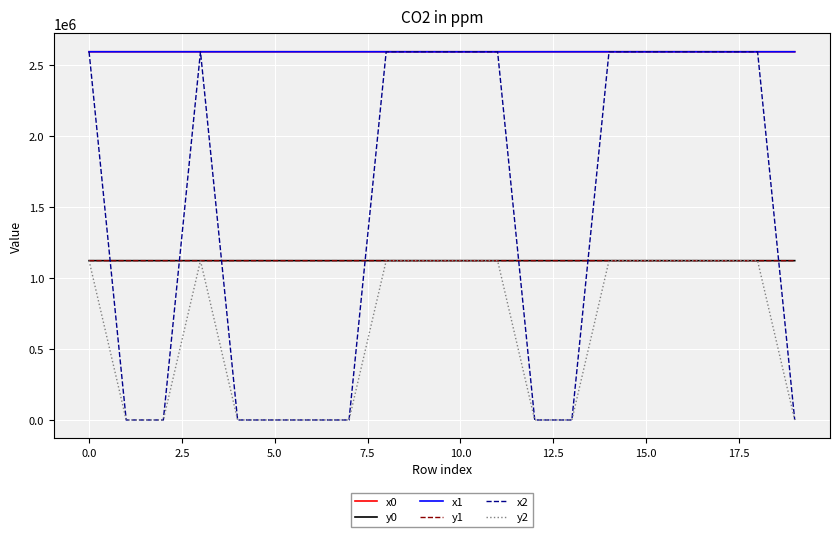

True or false: y2 and x0 cross at least once.

False